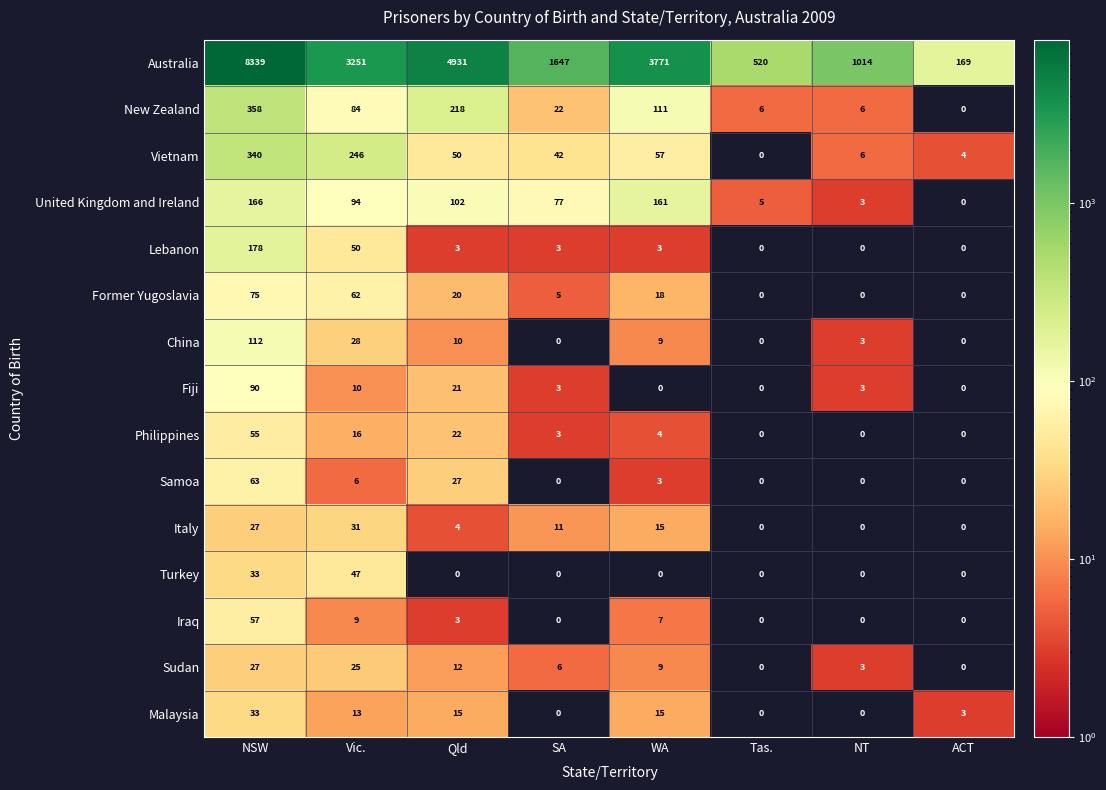

Which series has the widest spread of values?

Australia